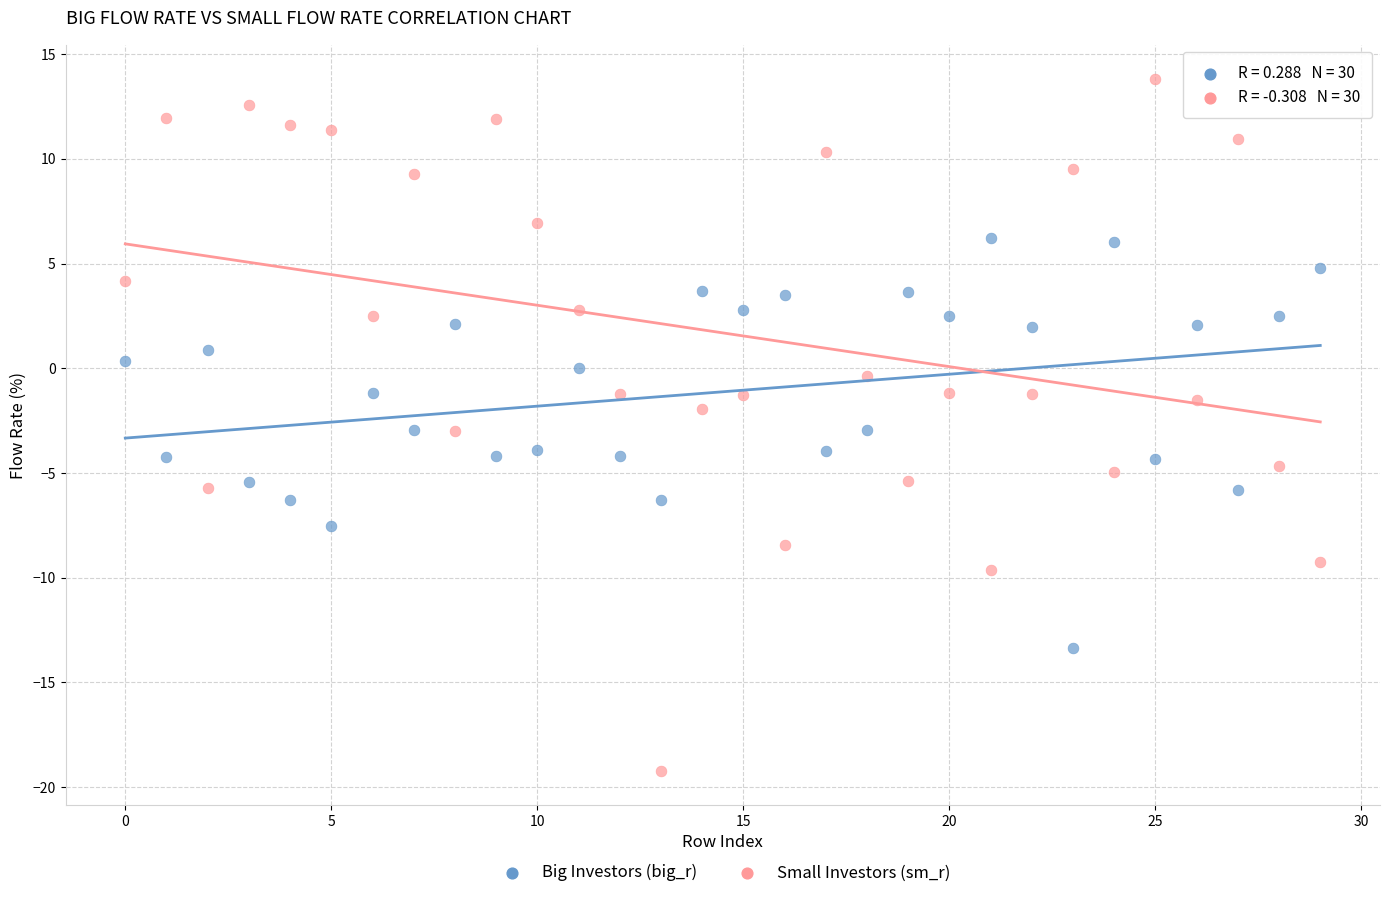

Across all data points, what is the range of Y values (max minus min)?

33.0